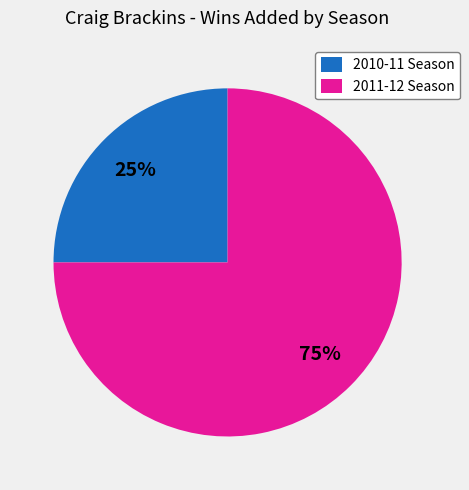

What percentage is the 2010-11 Season slice, to the nearest percent?

25%